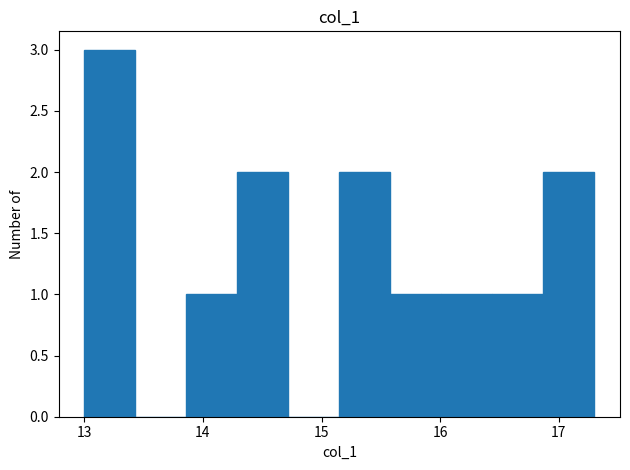

Over which range of the x-axis is the bar tallest?

13.00 to 13.43